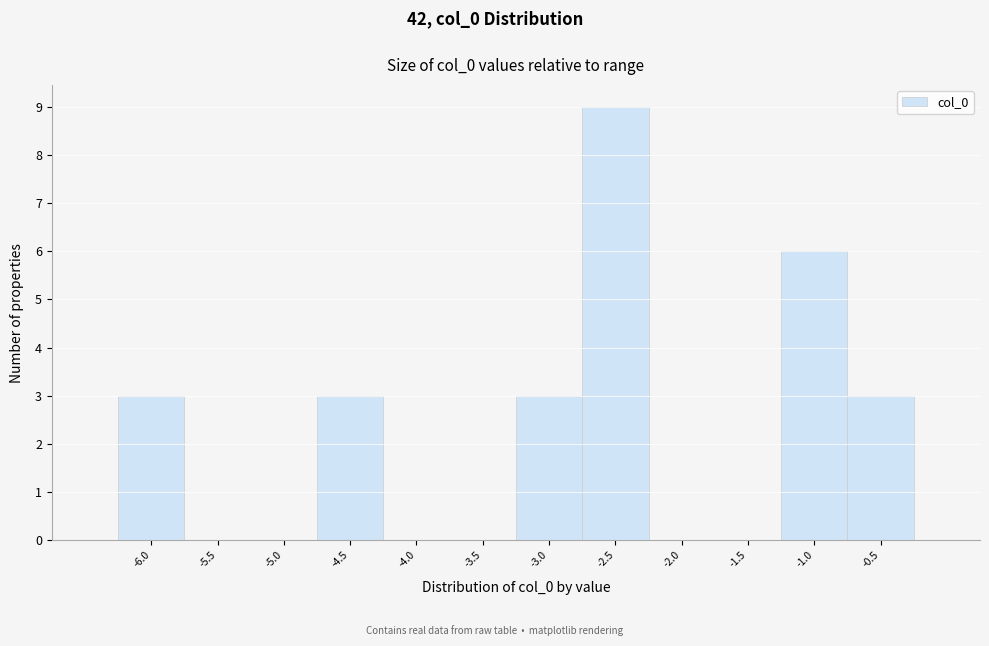

Reading left to right, list all the values displayed in this chart.

-6.0=3	-5.5=0	-5.0=0	-4.5=3	-4.0=0	-3.5=0	-3.0=3	-2.5=9	-2.0=0	-1.5=0	-1.0=6	-0.5=3